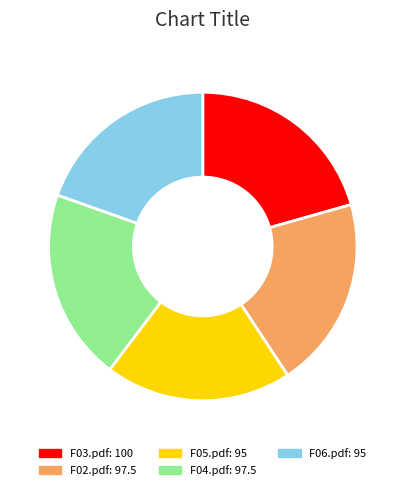

Is it true that F03.pdf is 8% of the pie?

False